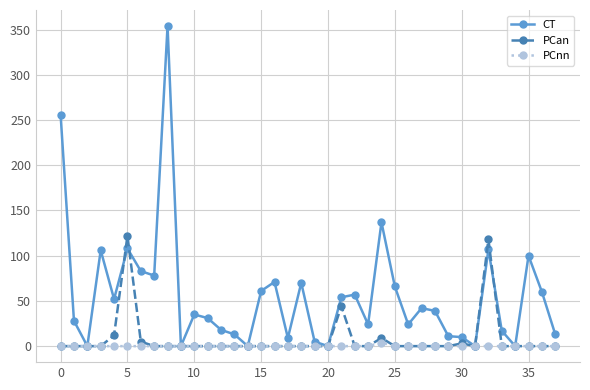

Rank the series by their maximum value, from lowest to highest.

PCnn, PCan, CT